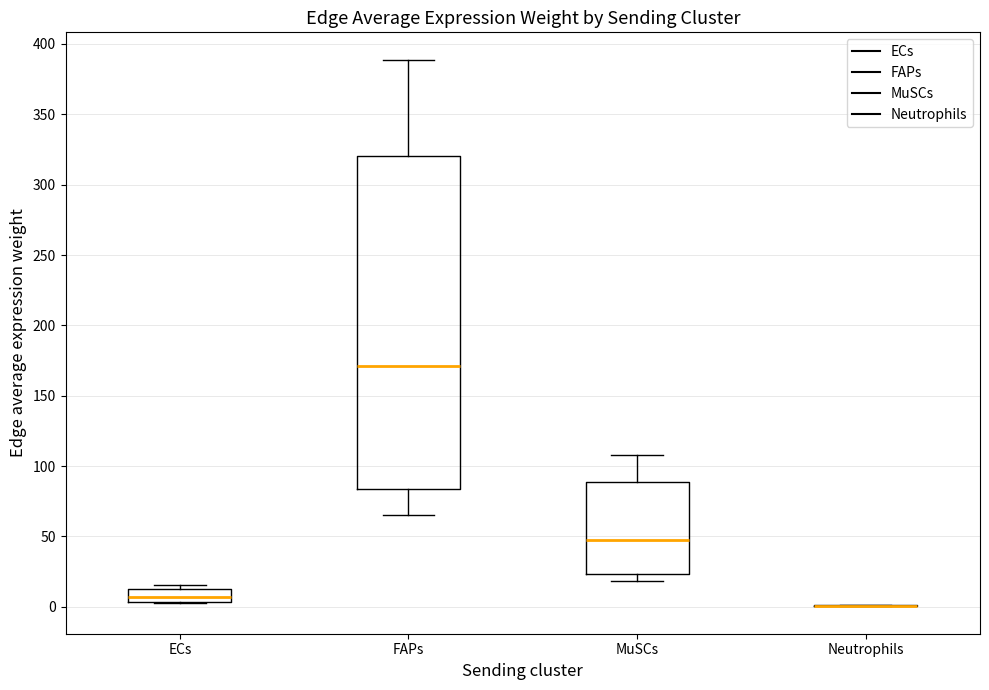

Reading left to right, read every box against the y-axis: the position of its median line, the range the box covers, and the ends of its whiskers. The values are not printed on the chart, so give them approximately, as read against the axis.

ECs: median 5 (inside the box), box 5 to 15, whiskers 5 to 15 (just above the box's upper edge)
FAPs: median 170, box 85 to 320, whiskers 65 to 390
MuSCs: median 50, box 25 to 90, whiskers 20 to 110
Neutrophils: box collapsed to a line at 0, whiskers 0 to 0